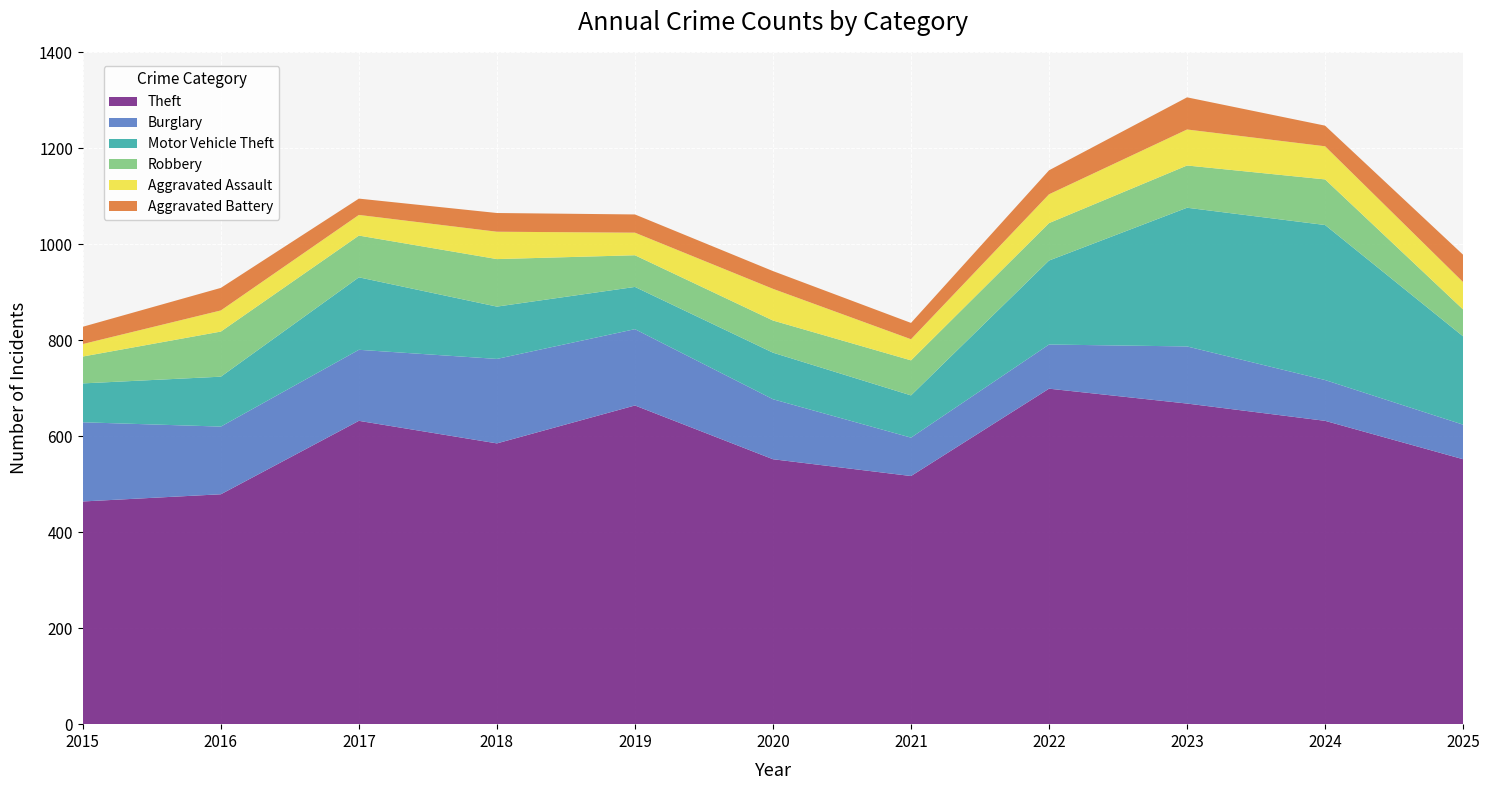

Reading left to right, what are all the values shown in this chart?

Theft: 464	479	632	585	664	552	517	699	668	632	552
Burglary: 165	141	148	176	159	125	80	92	119	85	72
Motor Vehicle Theft: 81	104	151	109	88	97	88	175	289	323	184
Robbery: 56	94	87	99	66	67	73	78	88	95	56
Aggravated Assault: 26	44	43	57	47	66	44	60	75	69	57
Aggravated Battery: 36	47	34	39	38	37	34	50	67	43	57